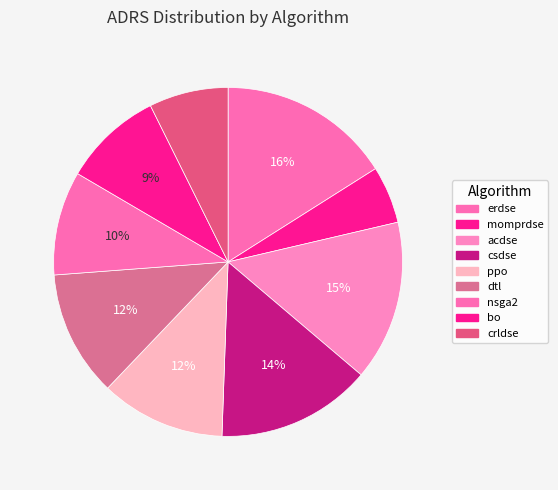

Does acdse represent more than half of the total?

No